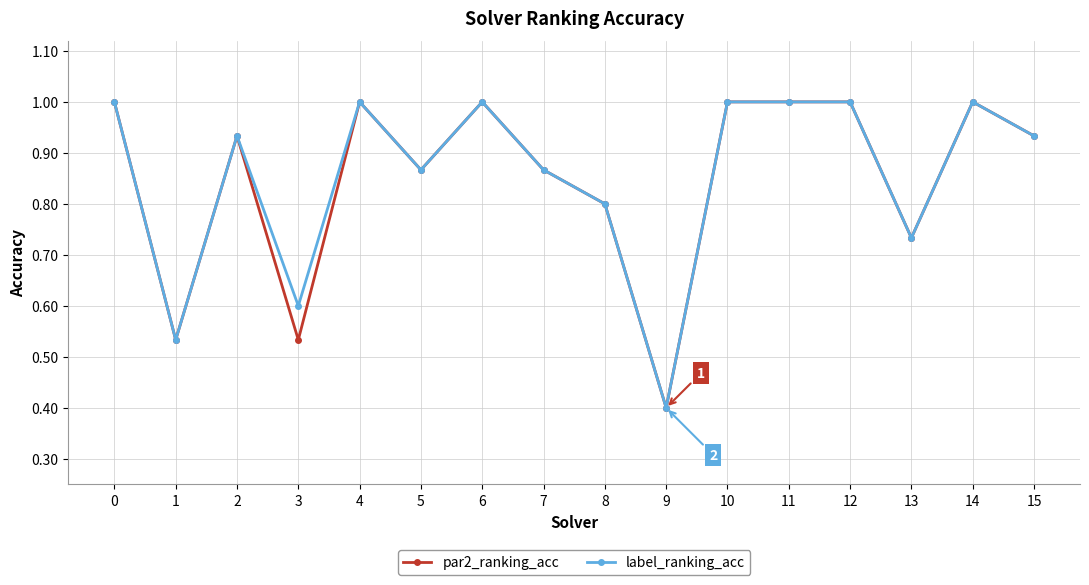

What is the difference between the maximum and minimum values in the label_ranking_acc series?

0.6